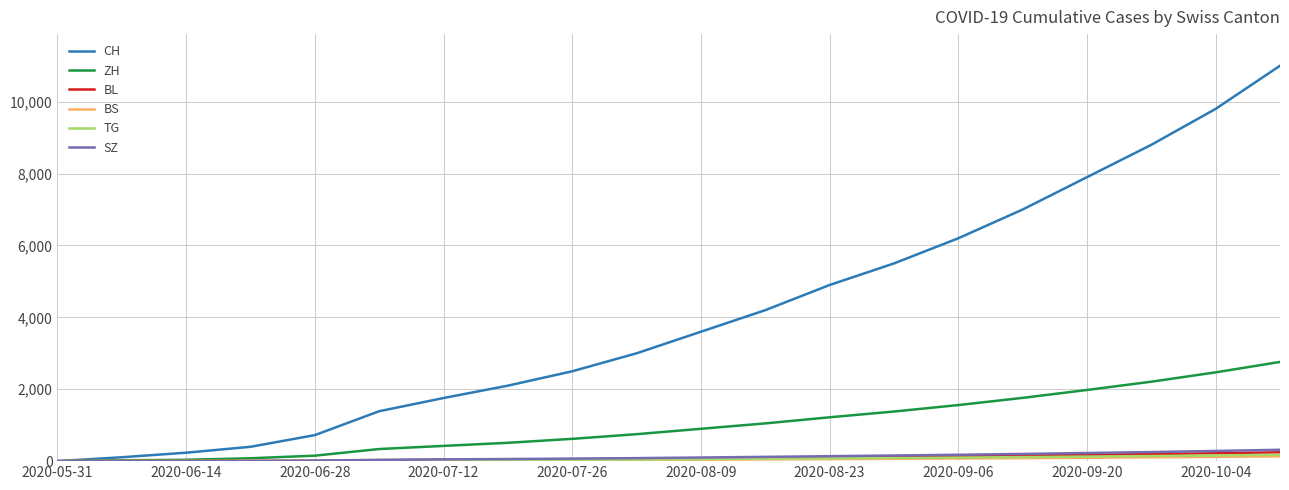

Which series has the widest spread of values?

CH